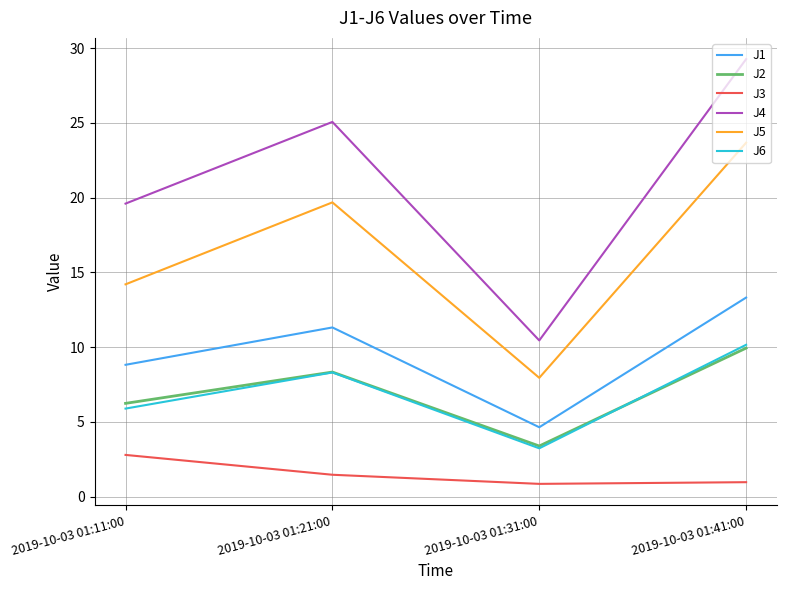

At which category does J5 reach its first local peak?

2019-10-03 01:21:00